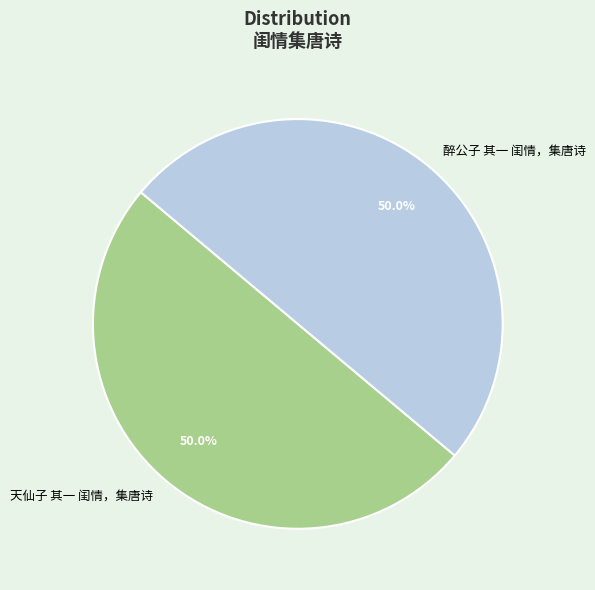

What is the ratio of the value at 醉公子 其一 闺情，集唐诗 to the value at 天仙子 其一 闺情，集唐诗?

1.0